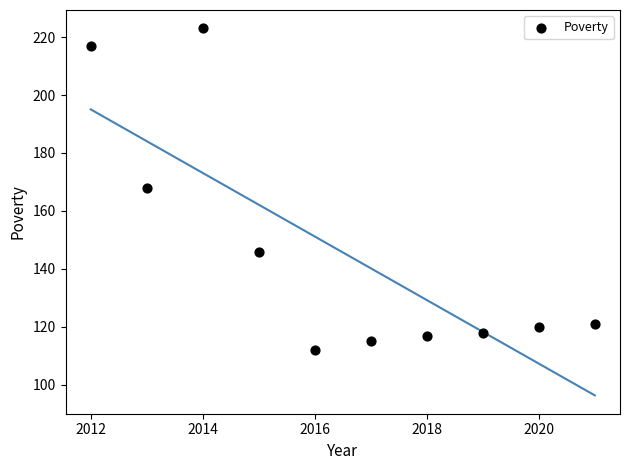

What is the range of X values (max minus min)?

9